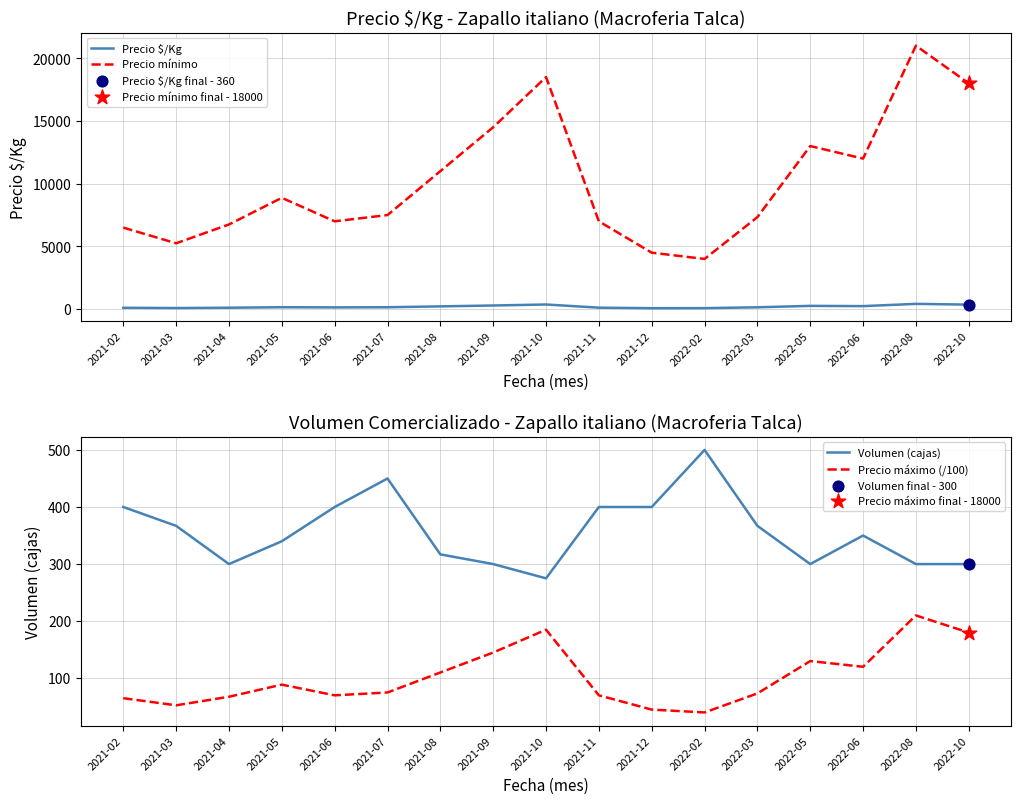

What are all the series names shown in the legend?

Precio $/Kg, Precio mínimo, Volumen (cajas), Precio máximo (/100)